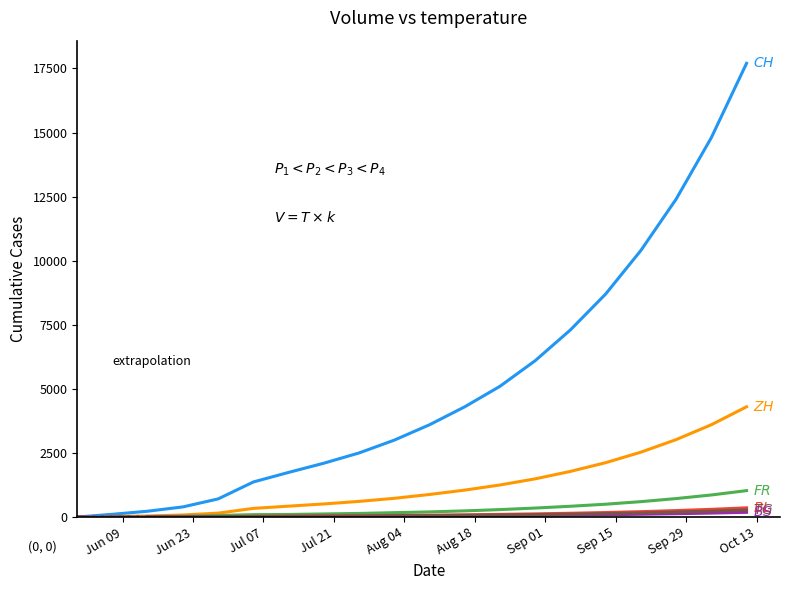

What is the greatest value displayed?

17700